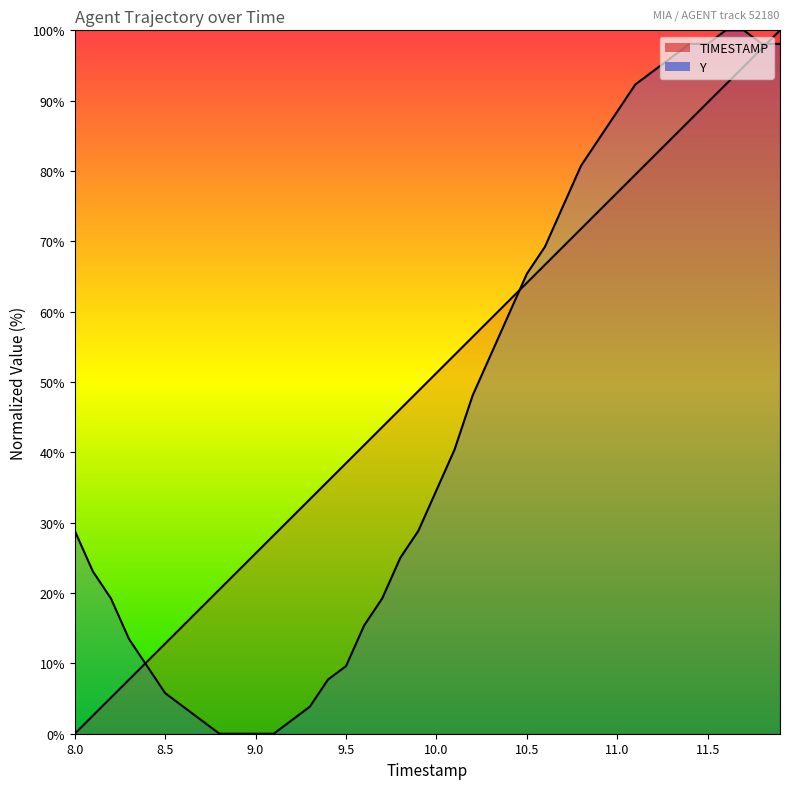

The value of Y at 10.4 is 59.6. True or false?

True